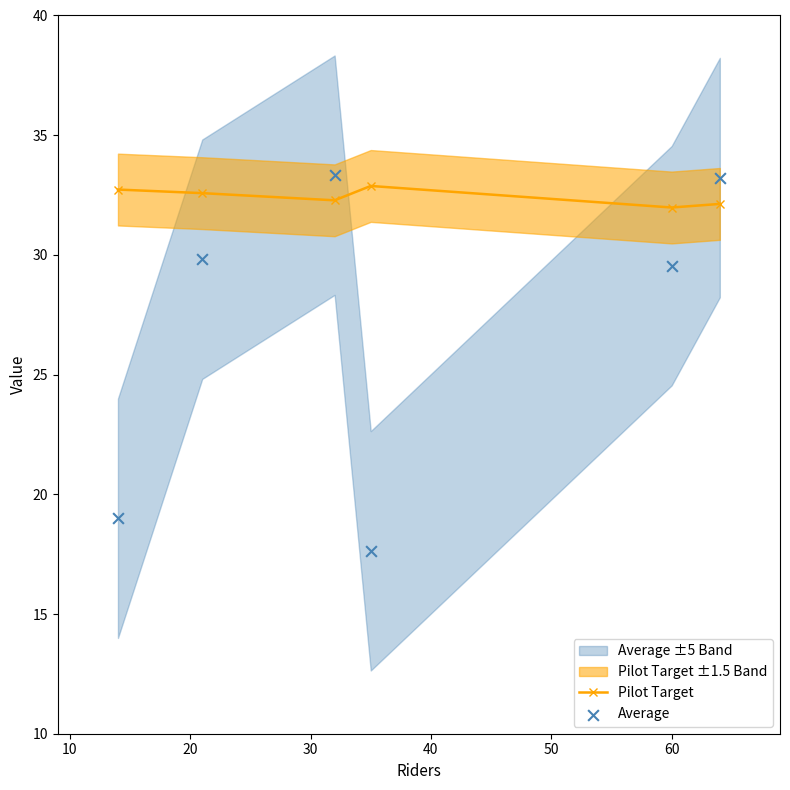

True or false: Pilot Target has more than 2 points higher than both neighbors.

False